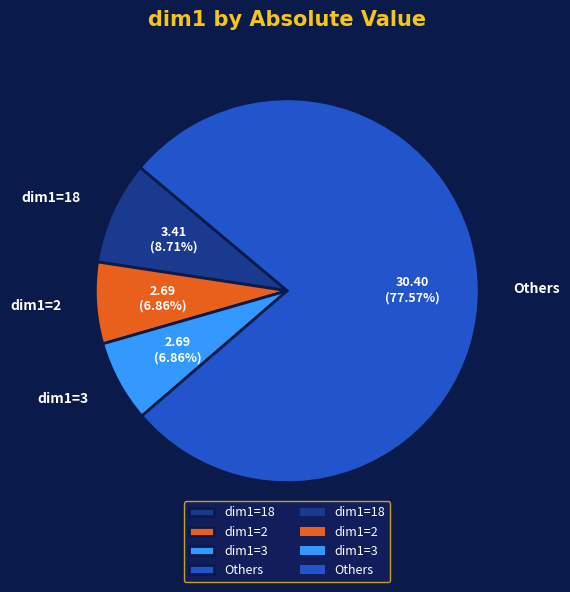

Does any single category account for the majority?

Yes